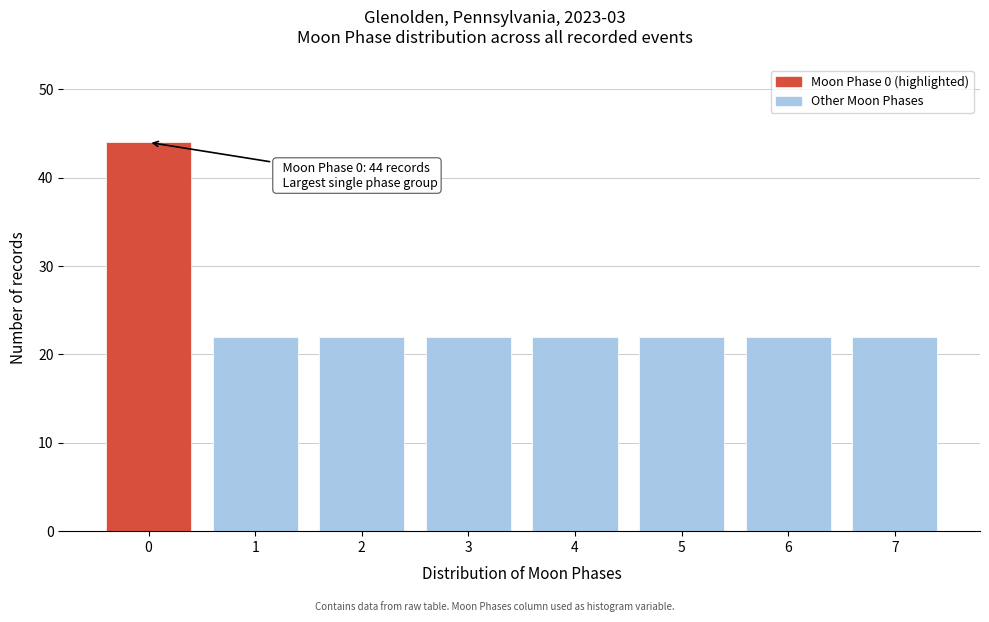

Which range on the x-axis has the tallest bar?

-0.5 to 0.5